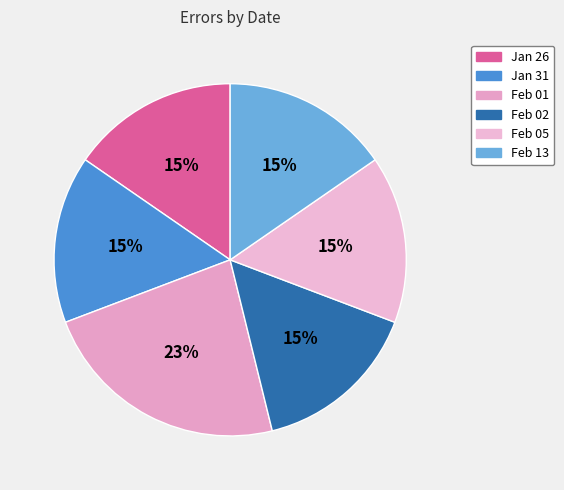

To the nearest percent, what percentage of the pie is Jan 31?

15%